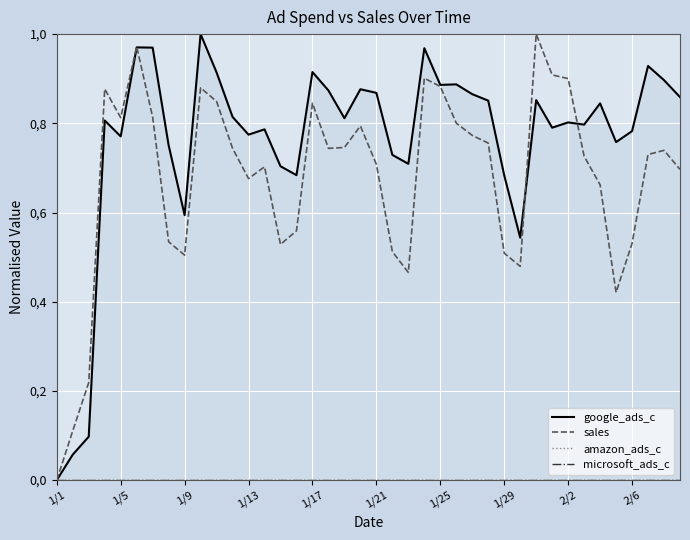

Reading left to right, transcribe all the data shown in this chart.

google_ads_c: 0.0	0.1	0.1	0.8	0.8	1.0	1.0	0.8	0.6	1.0	0.9	0.8	0.8	0.8	0.7	0.7	0.9	0.9	0.8	0.9	0.9	0.7	0.7	1.0	0.9	0.9	0.9	0.9	0.7	0.5	0.9	0.8	0.8	0.8	0.8	0.8	0.8	0.9	0.9	0.9
sales: 0.0	0.1	0.2	0.9	0.8	1.0	0.8	0.5	0.5	0.9	0.8	0.7	0.7	0.7	0.5	0.6	0.8	0.7	0.7	0.8	0.7	0.5	0.5	0.9	0.9	0.8	0.8	0.8	0.5	0.5	1.0	0.9	0.9	0.7	0.7	0.4	0.5	0.7	0.7	0.7
amazon_ads_c: 0.0	0.0	0.0	0.0	0.0	0.0	0.0	0.0	0.0	0.0	0.0	0.0	0.0	0.0	0.0	0.0	0.0	0.0	0.0	0.0	0.0	0.0	0.0	0.0	0.0	0.0	0.0	0.0	0.0	0.0	0.0	0.0	0.0	0.0	0.0	0.0	0.0	0.0	0.0	0.0
microsoft_ads_c: 0.0	0.0	0.0	0.0	0.0	0.0	0.0	0.0	0.0	0.0	0.0	0.0	0.0	0.0	0.0	0.0	0.0	0.0	0.0	0.0	0.0	0.0	0.0	0.0	0.0	0.0	0.0	0.0	0.0	0.0	0.0	0.0	0.0	0.0	0.0	0.0	0.0	0.0	0.0	0.0